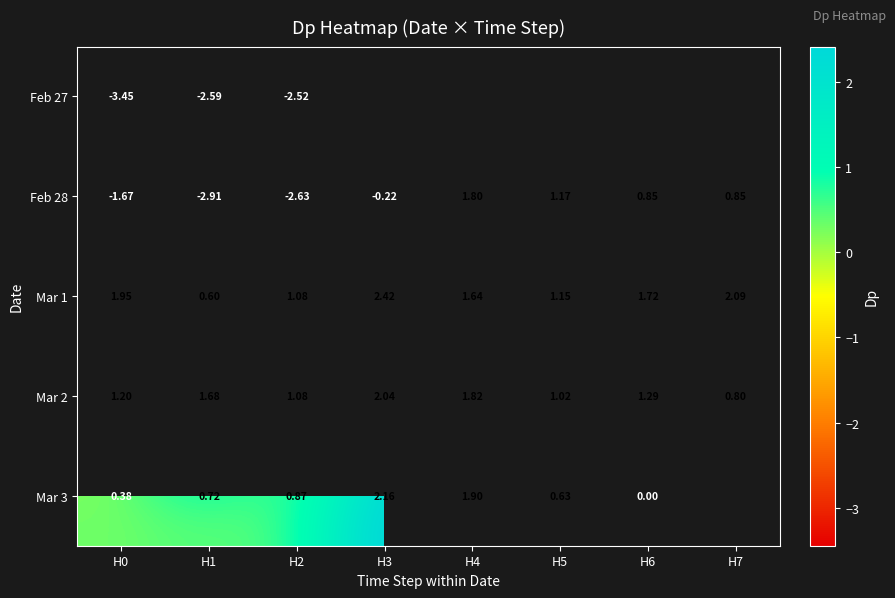

Is the value of Mar 3 at H1 greater than the value of Mar 2 at H5?

No